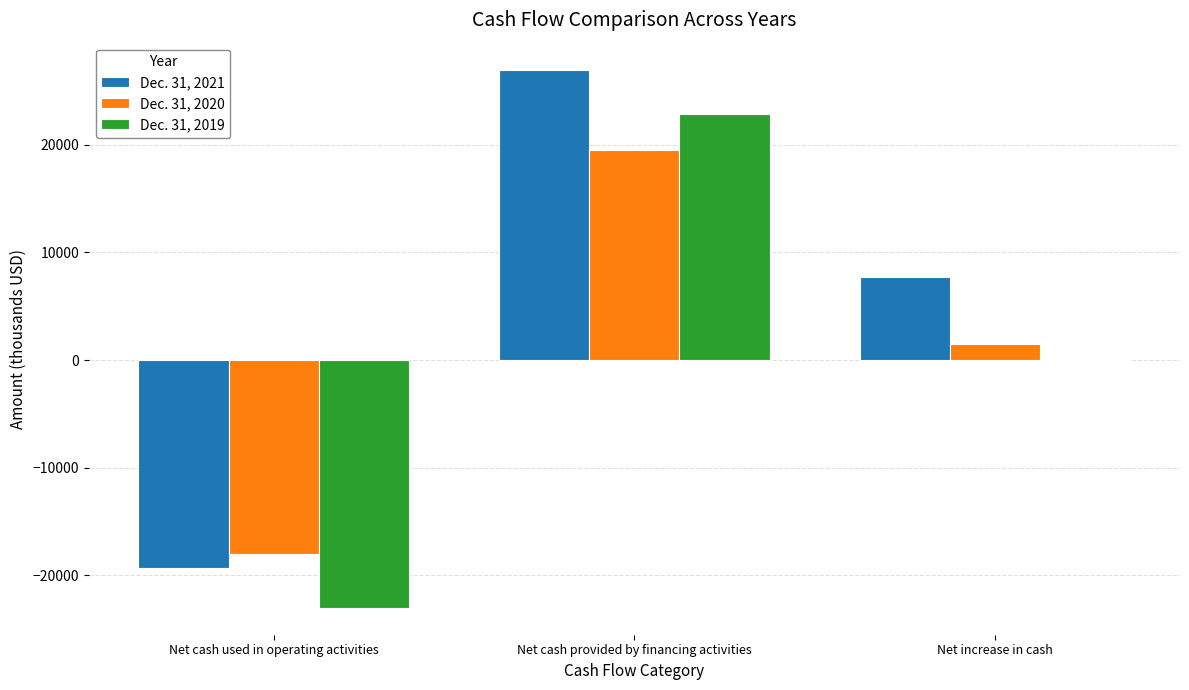

How many series are shown in this chart?

3